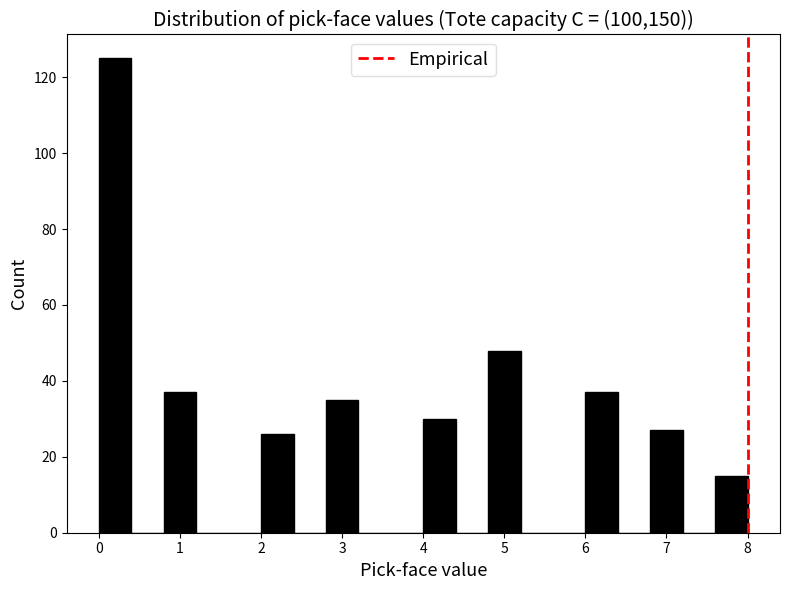

Reading left to right, transcribe this chart: for each bar, give the range it covers on the x-axis and its height. The values are not printed on the chart, so give them approximately, as read against the axis.

0.0 to 0.4: 126
0.4 to 0.8: 0
0.8 to 1.2: 38
1.2 to 1.6: 0
1.6 to 2.0: 0
2.0 to 2.4: 26
2.4 to 2.8: 0
2.8 to 3.2: 36
3.2 to 3.6: 0
3.6 to 4.0: 0
4.0 to 4.4: 30
4.4 to 4.8: 0
4.8 to 5.2: 48
5.2 to 5.6: 0
5.6 to 6.0: 0
6.0 to 6.4: 38
6.4 to 6.8: 0
6.8 to 7.2: 28
7.2 to 7.6: 0
7.6 to 8.0: 16